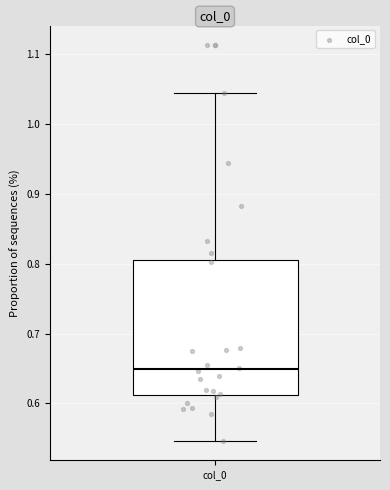

Transcribe this box plot: give where the median line is, the range the box spans, and where the two whiskers end, as read against the y-axis. The values are not printed on the chart, so give them approximately, as read against the axis.

median 0.65, box 0.61 to 0.81, whiskers 0.55 to 1.04